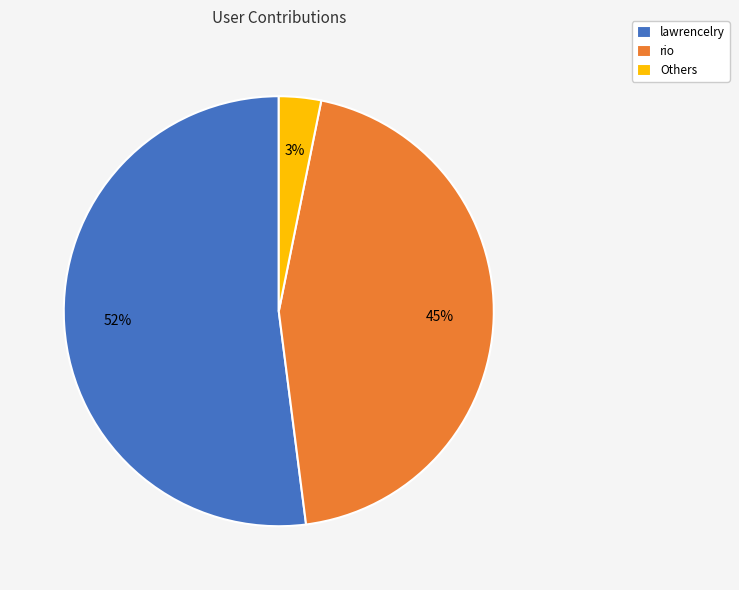

Is the sum of Others and lawrencelry greater than half?

Yes